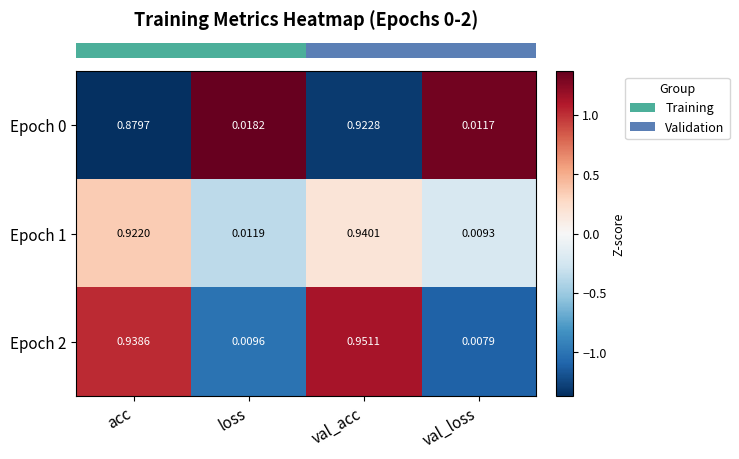

How many data points does each series have?

4